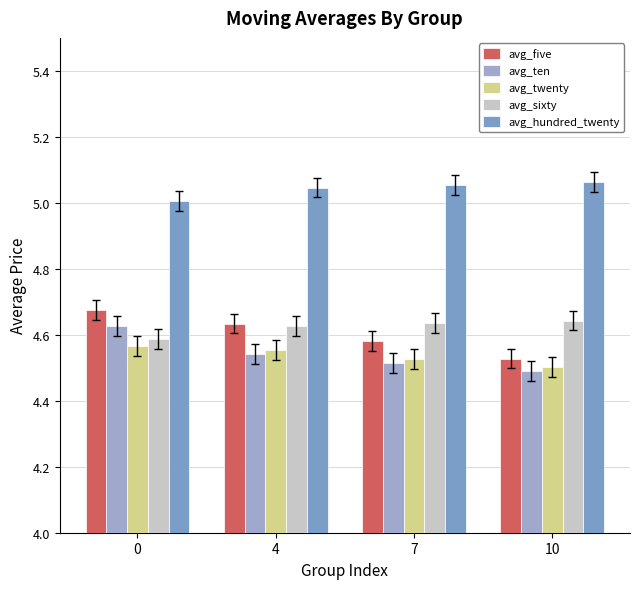

What is the difference between the highest and lowest values at 4?

0.5